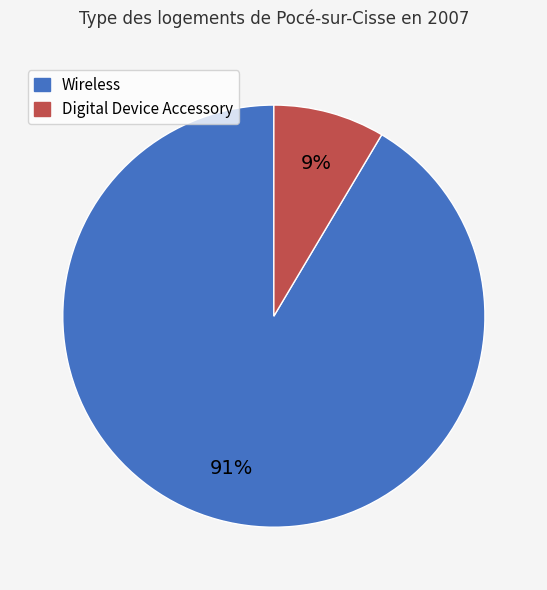

Count the number of slices in the pie.

2